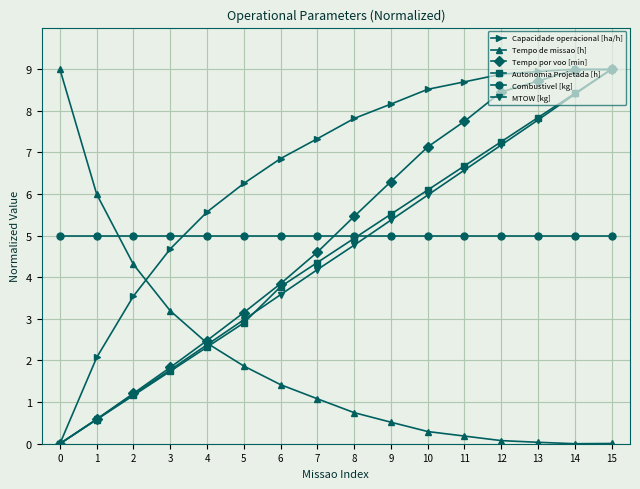

What is the total value across all series at 11?

34.9